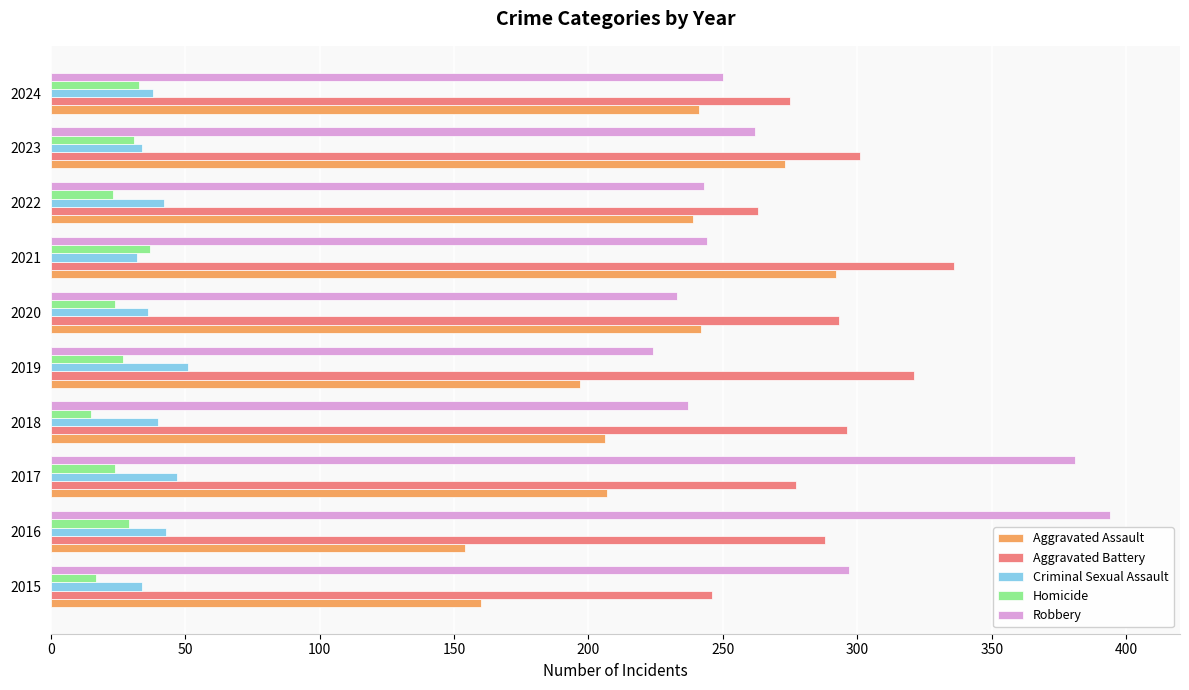

Which series has the largest range (max minus min)?

Robbery